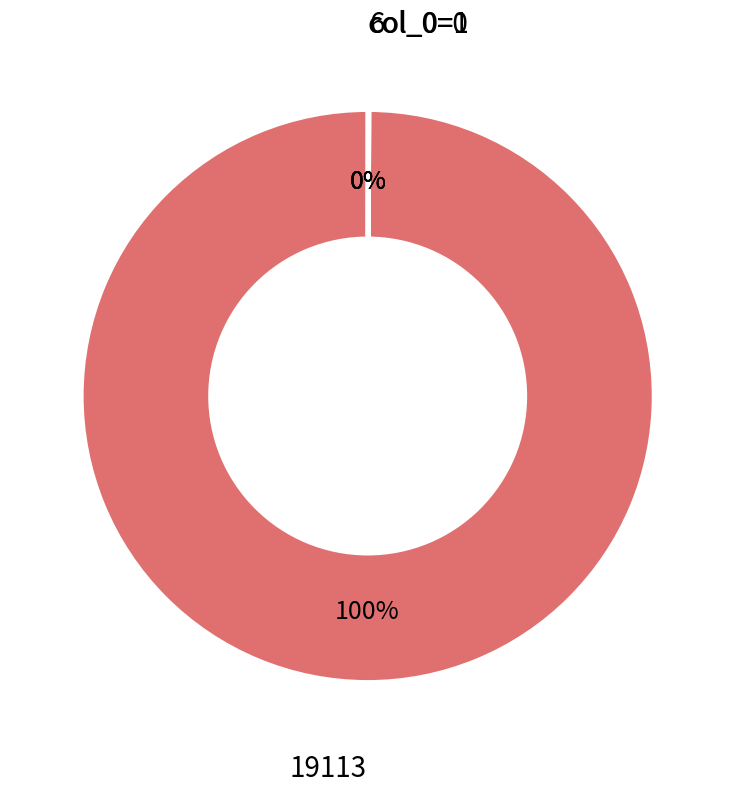

Is there any slice that represents more than half of the pie?

Yes